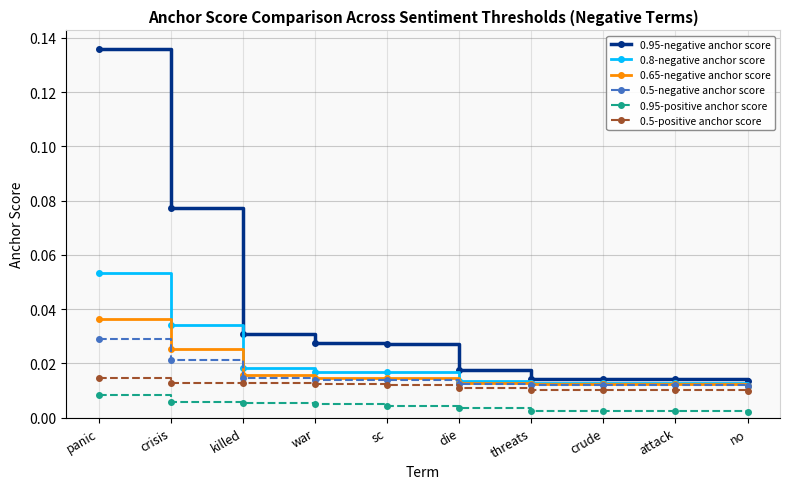

What is the label of the 7th point from the right?

war